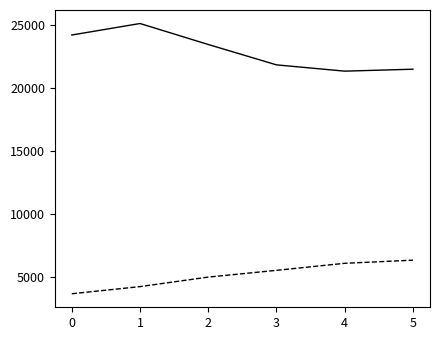

How many lines are shown in the chart?

2